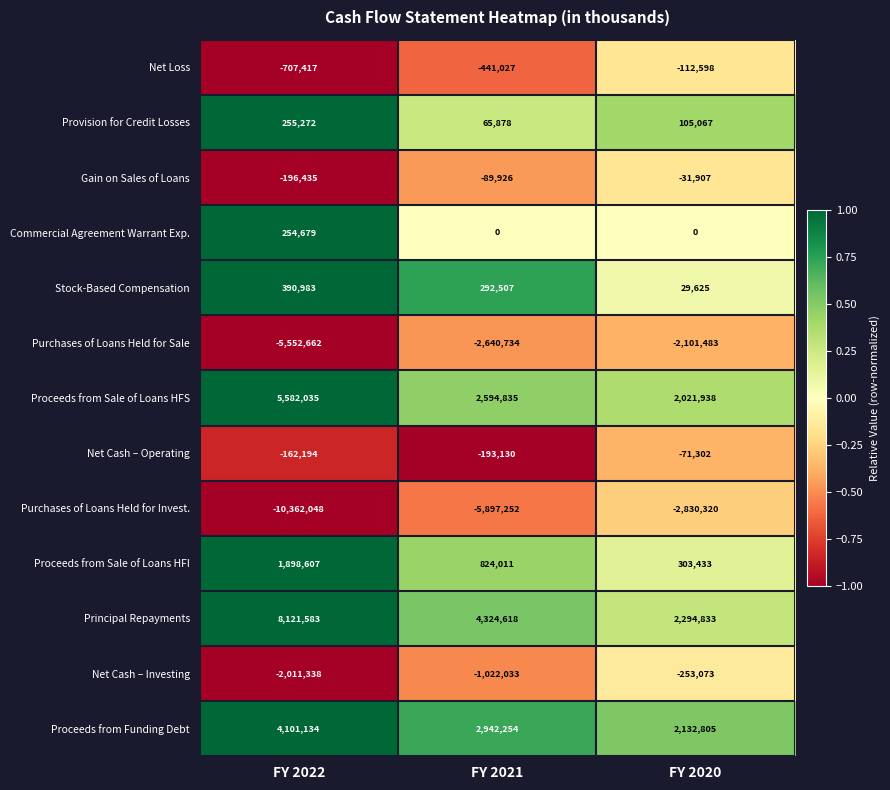

Between FY 2022 and FY 2021, which series saw the biggest shift?

Purchases of Loans Held for Invest.